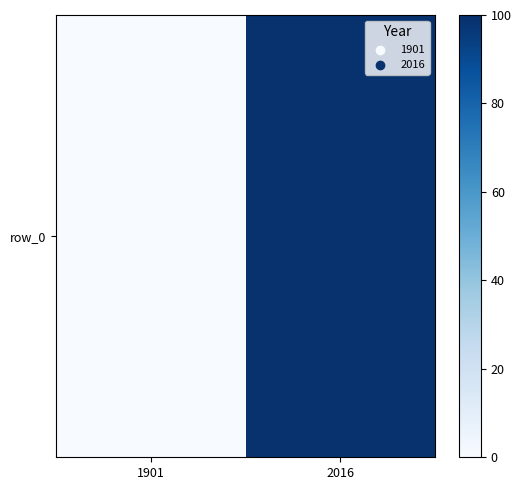

True or false: the data shows -54 at 1901.

False